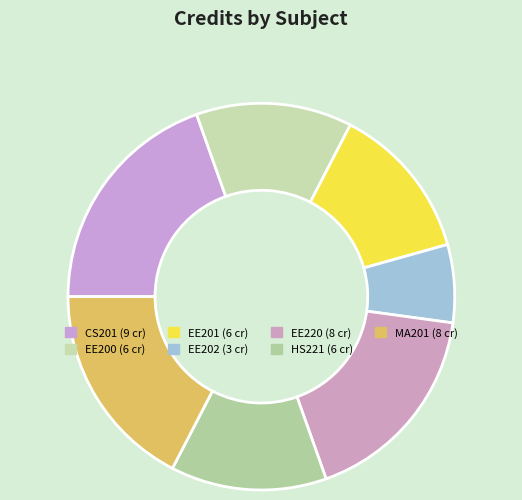

Does EE200 account for over 50% of the chart?

No